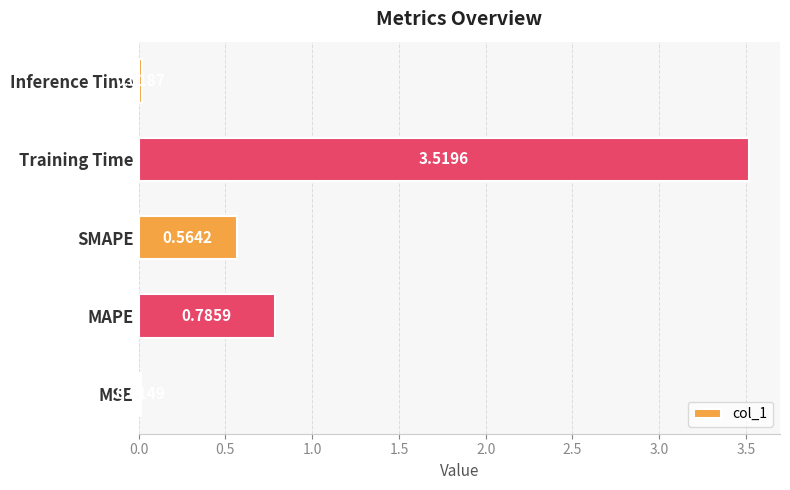

Which label corresponds to the largest value in the chart?

Training Time